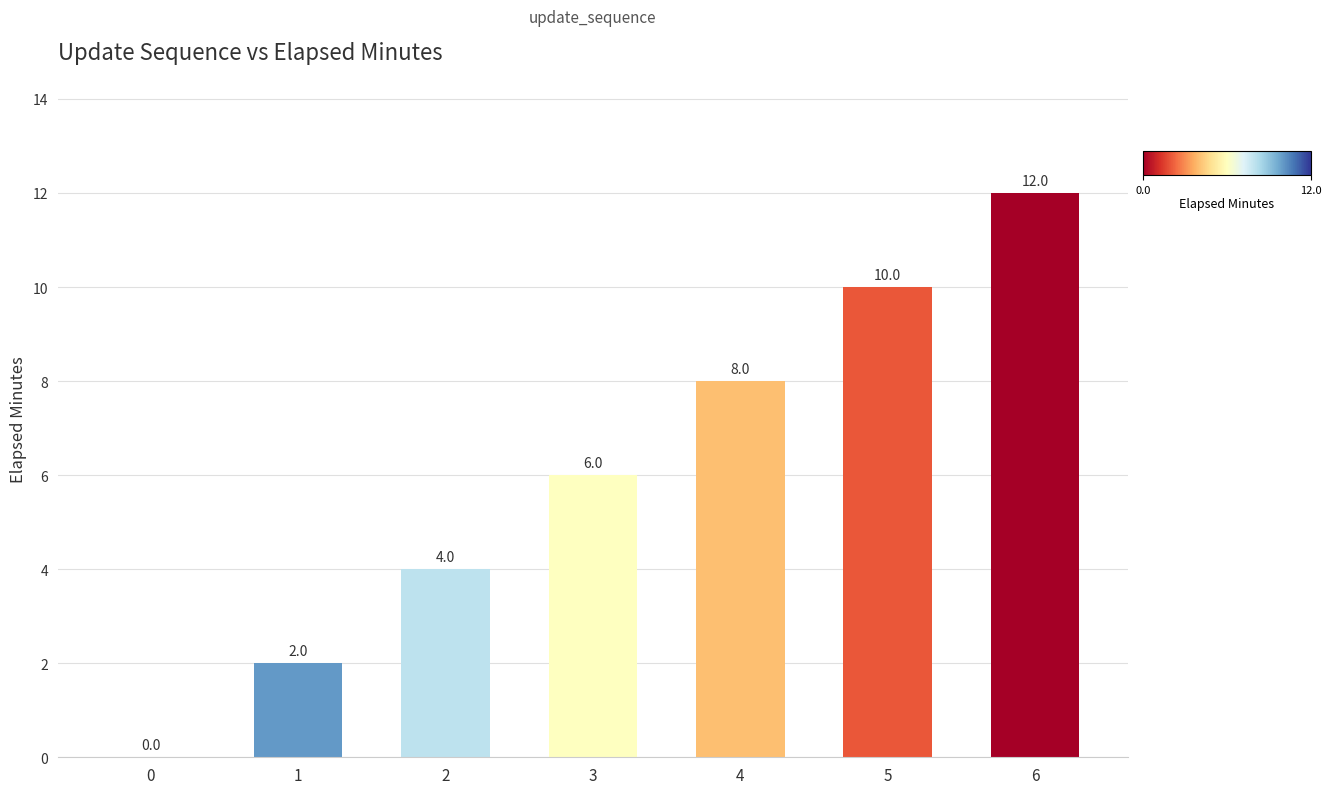

Reading left to right, extract all data points from this chart.

0	2	4	6	8	10	12